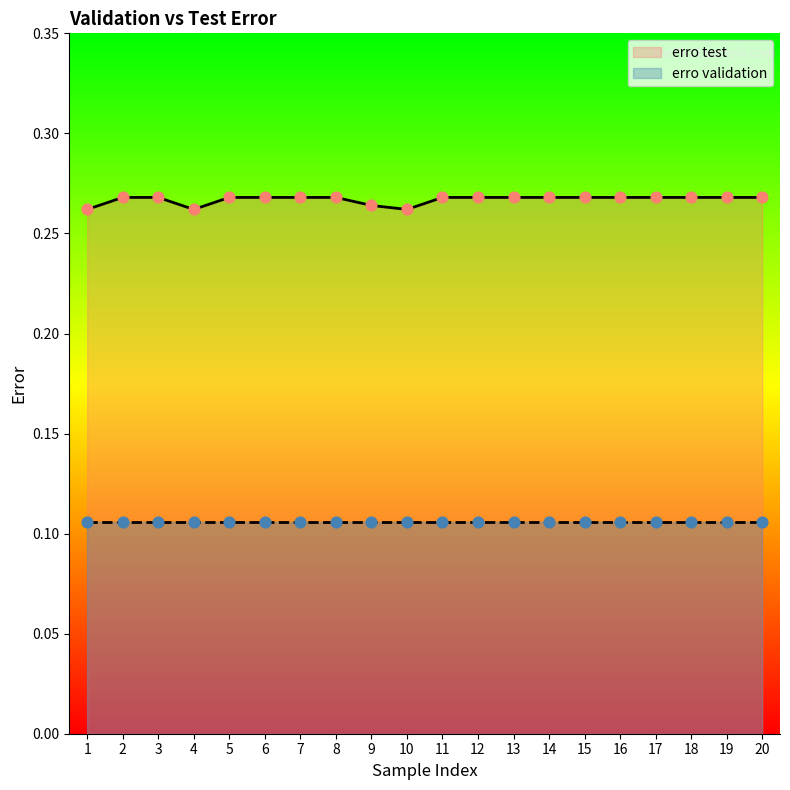

Which has a higher value, 16 or 5?

16